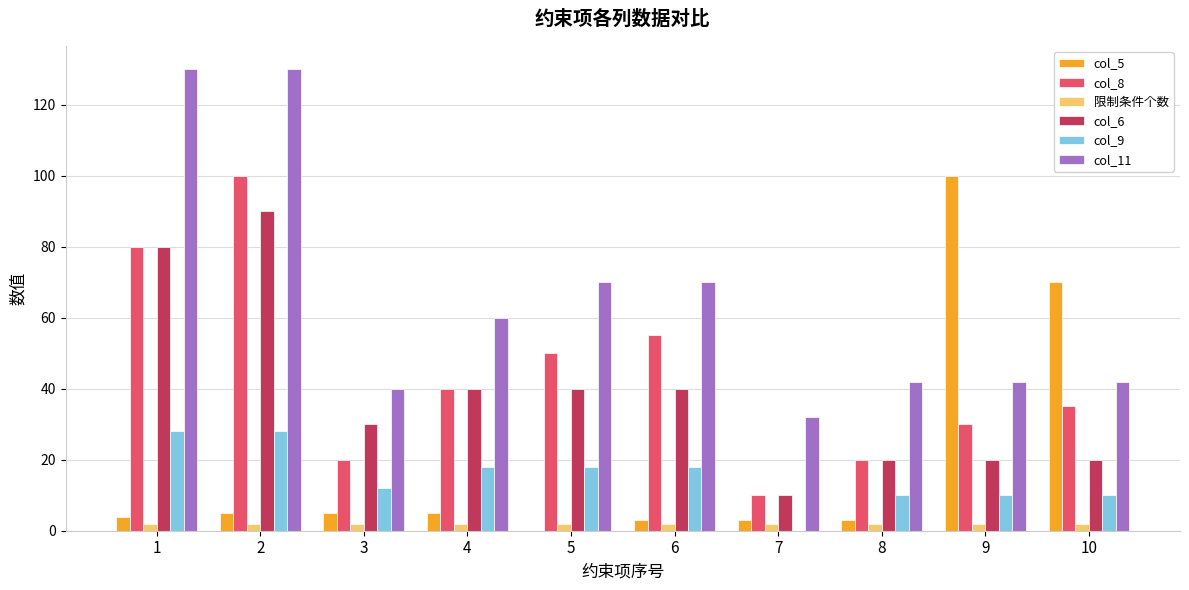

Is the value of col_8 at 2 greater than the value of col_5 at 4?

Yes